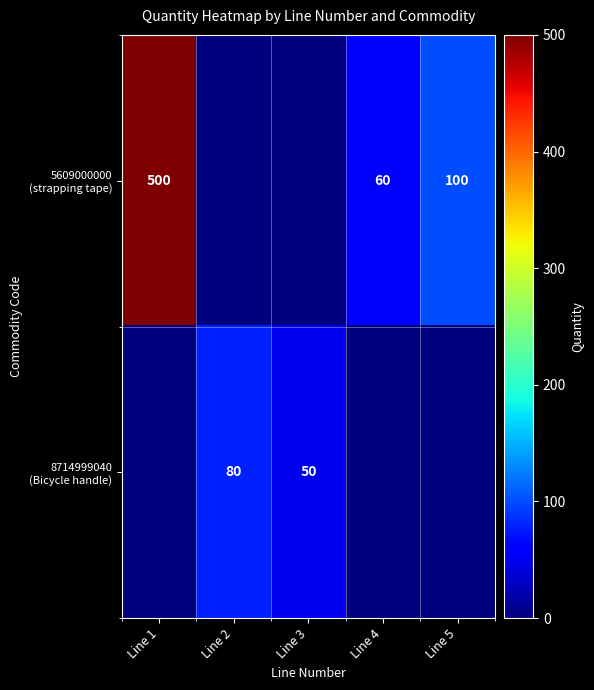

Which series changed the most between Line 1 and Line 4?

5609000000 (strapping tape)